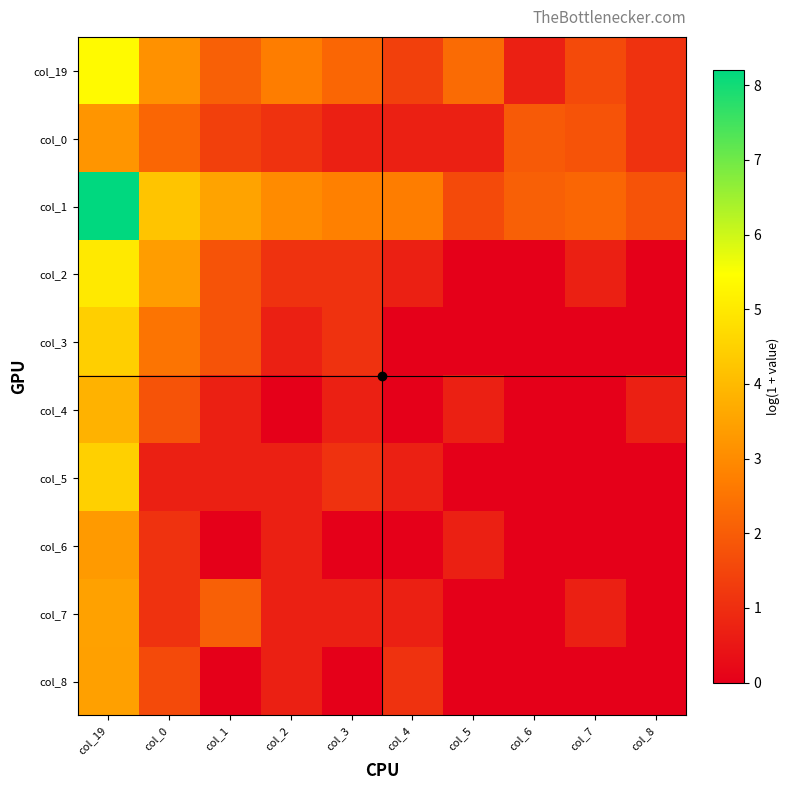

At how many categories does at least one series exceed 2?

9